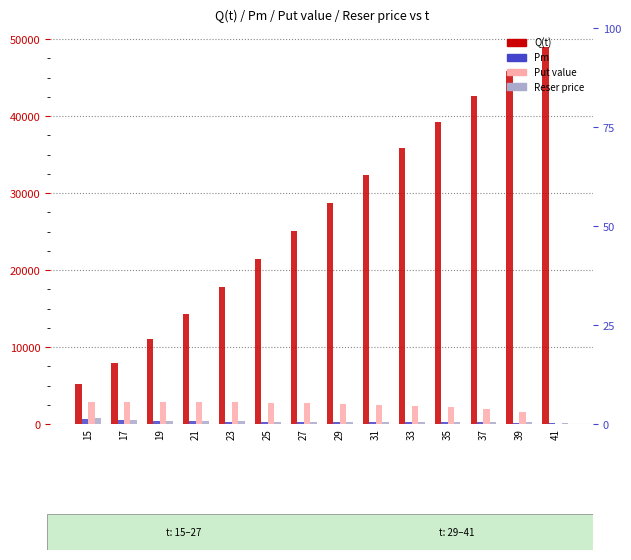

Are the bars grouped side by side (vs. stacked)?

Yes